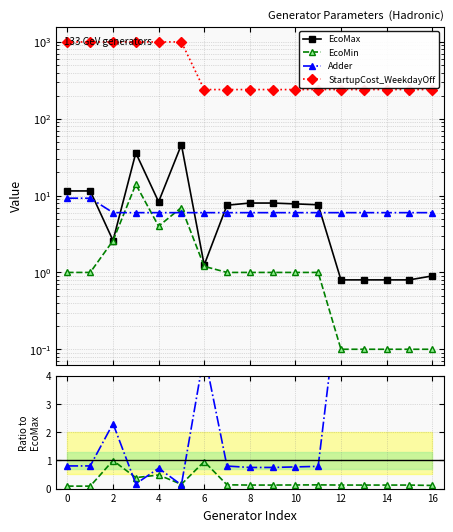

True or false: Adder has a value of 0.2 at 4.

False